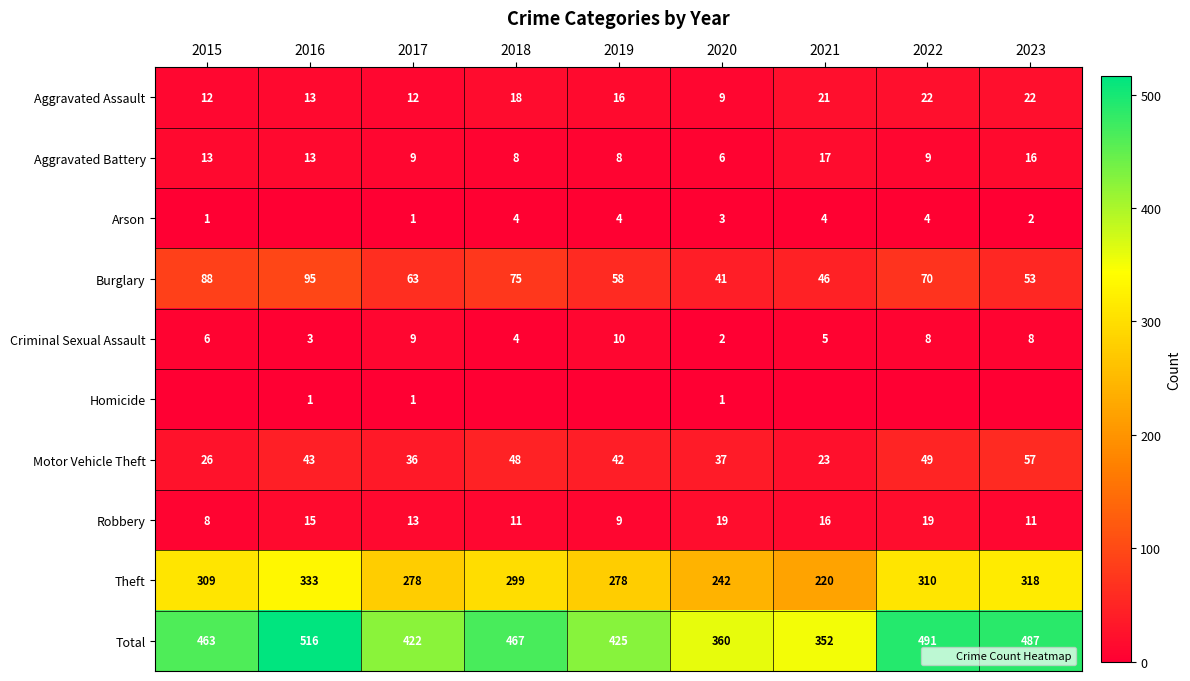

Is it true that Total equals 611 at 2018?

False